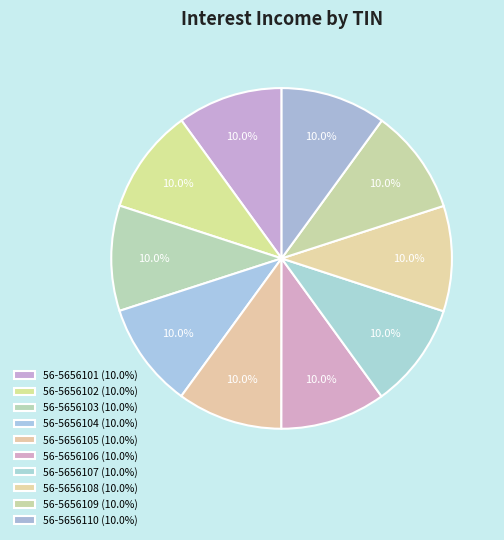

What percentage is NOT represented by 56-5656105?

90.0%